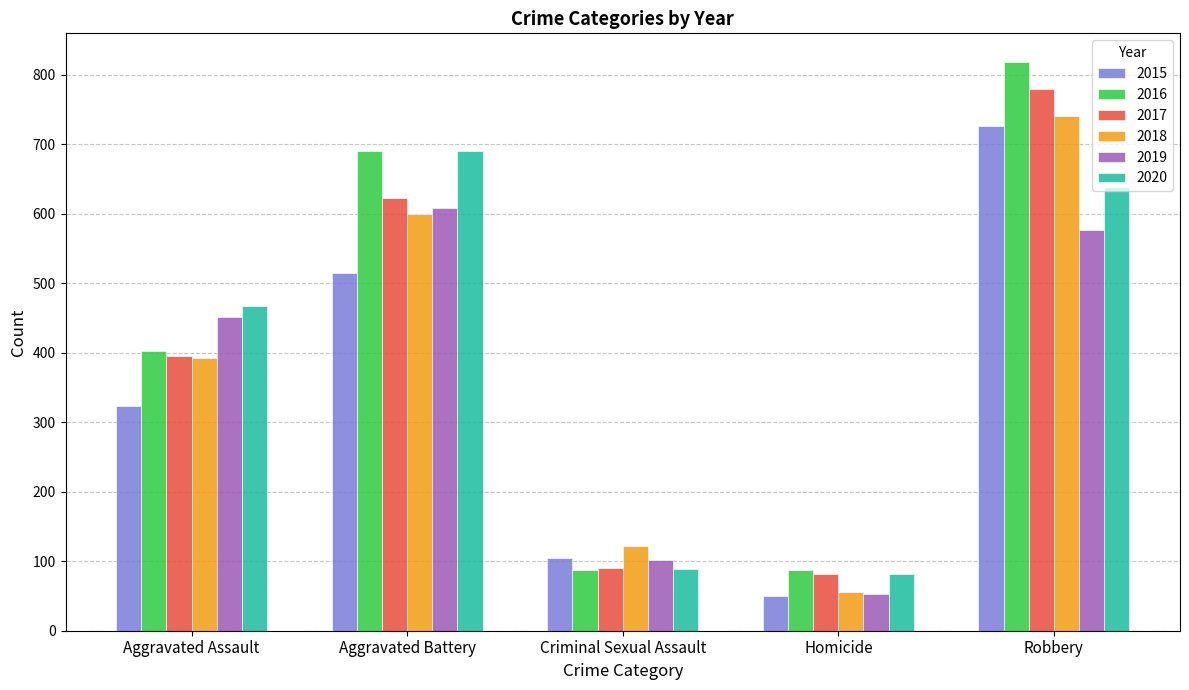

How many values in the 2017 series are below 396?

2